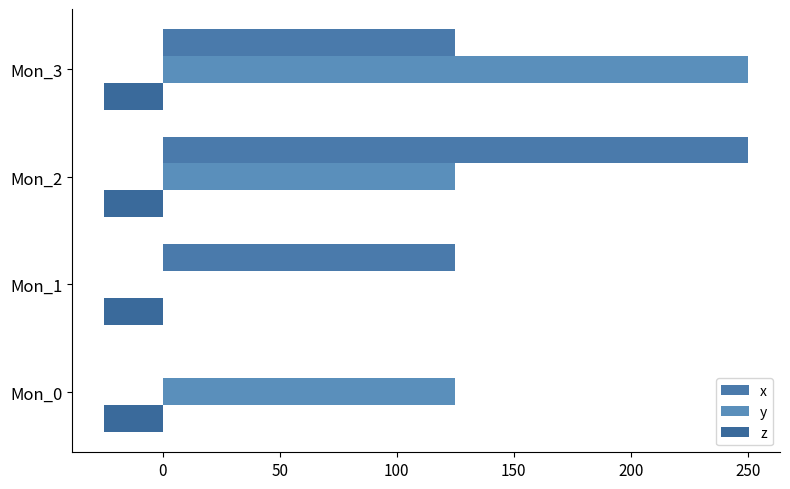

How many distinct data groups are displayed?

3